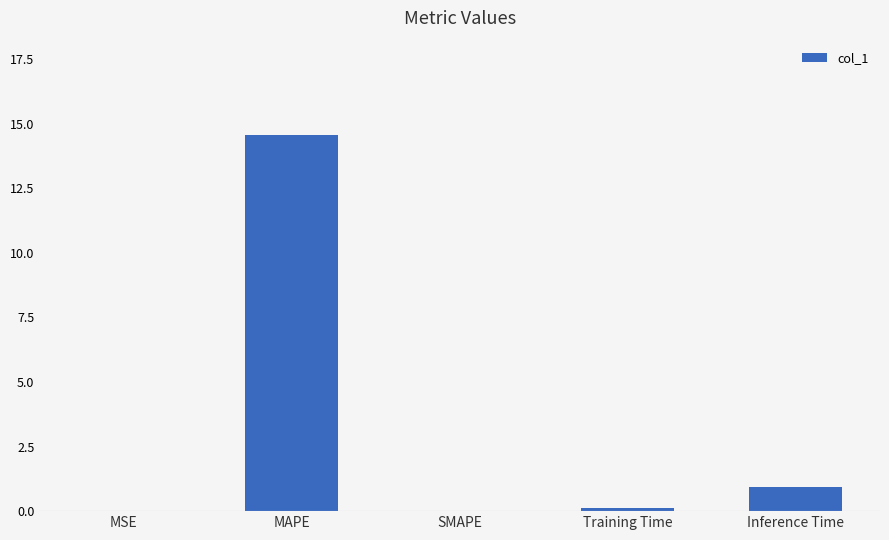

What is the greatest value displayed?

14.6